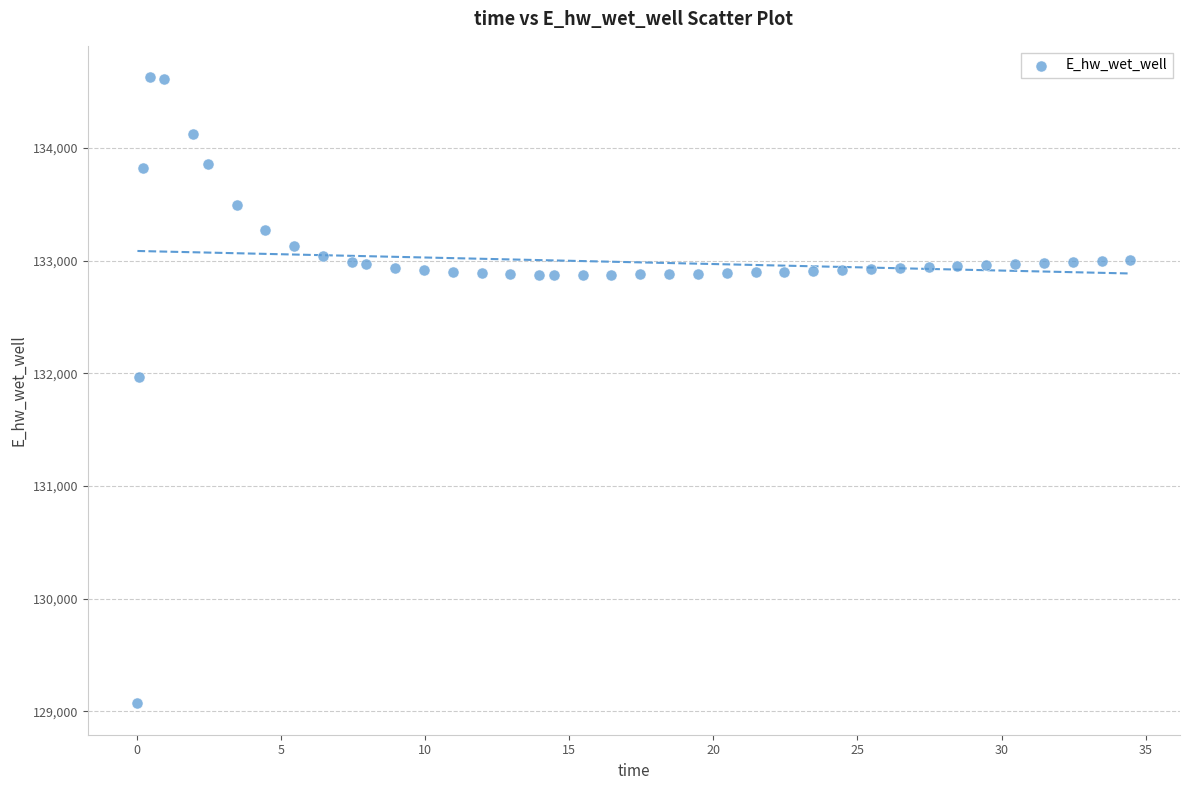

What is the range of Y values (max minus min)?

5557.7